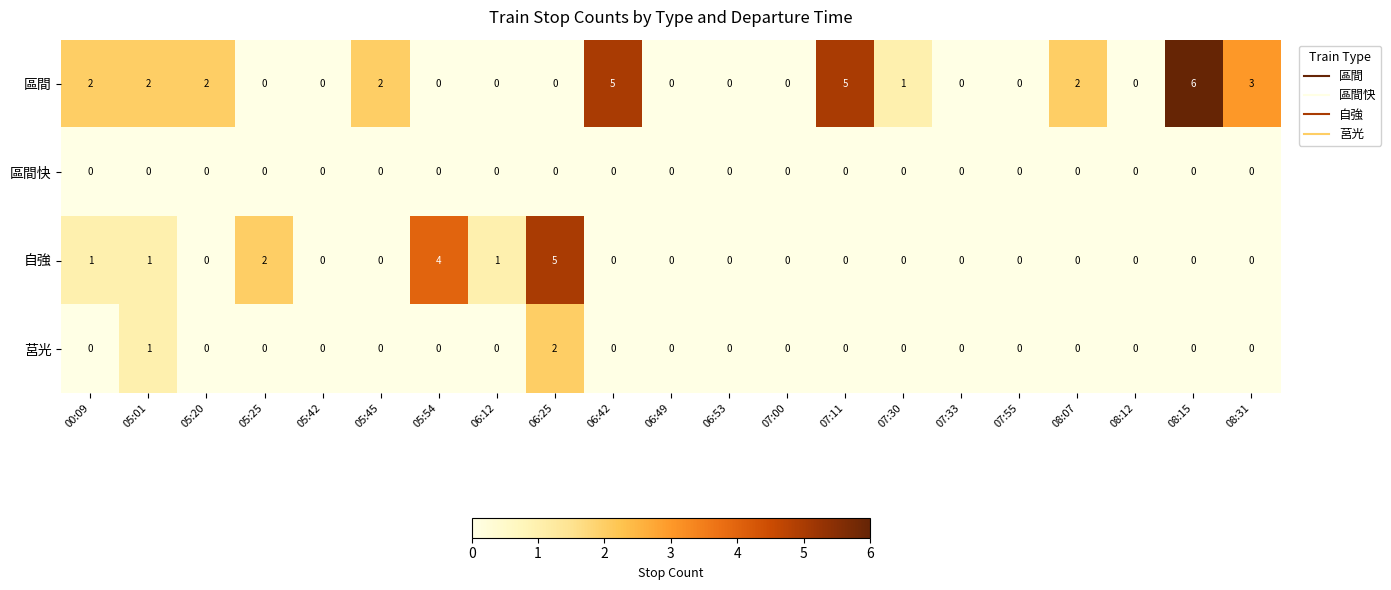

What is the spread (max minus min) of values at 06:42?

5